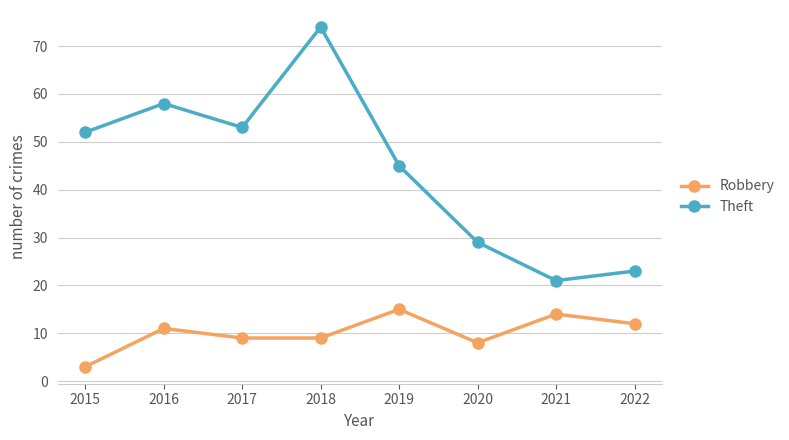

Reading left to right, what are all the values shown in this chart?

Robbery: 2015=3	2016=11	2017=9	2018=9	2019=15	2020=8	2021=14	2022=12
Theft: 2015=52	2016=58	2017=53	2018=74	2019=45	2020=29	2021=21	2022=23